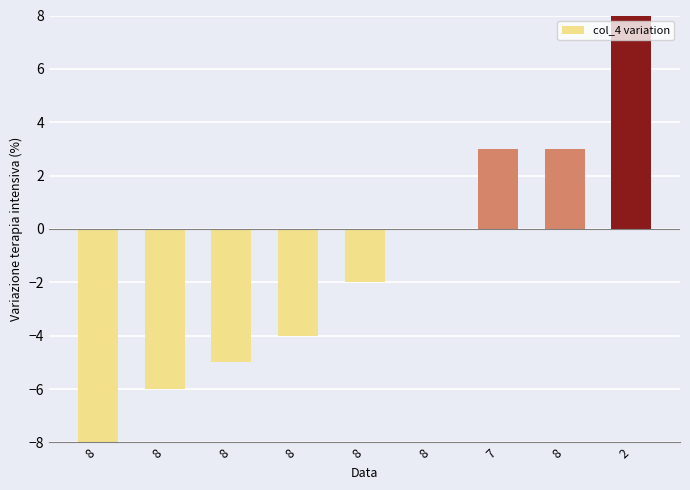

Reading left to right, list all the values displayed in this chart.

8=-8	8=-6	8=-5	8=-4	8=-2	8=0	7=3	8=3	2=8